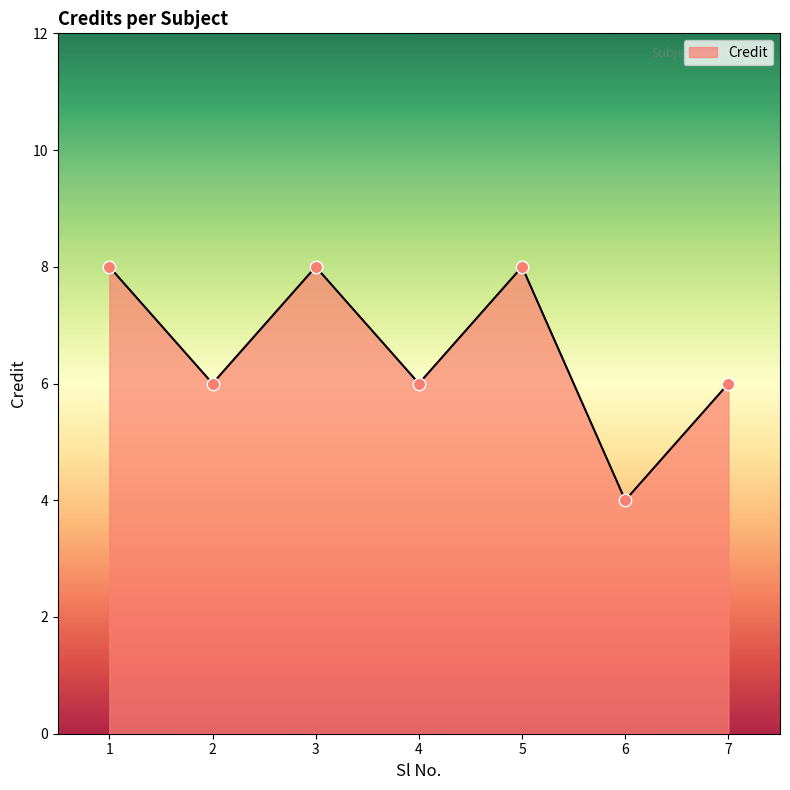

Between 2 and 3, which is larger?

3